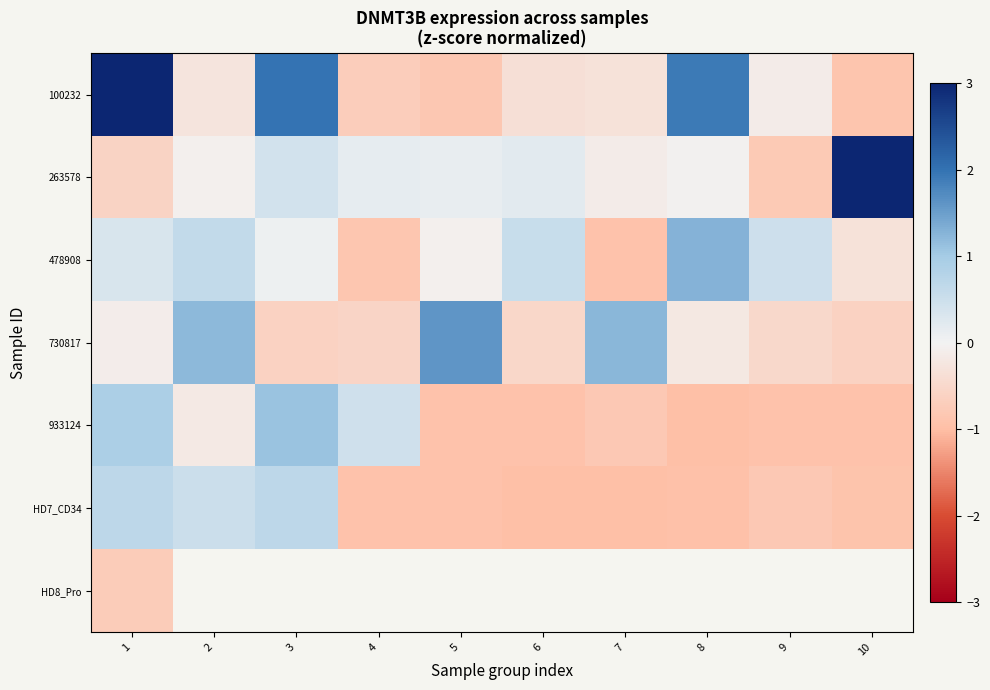

How many negative values does the HD7_CD34 series have?

7